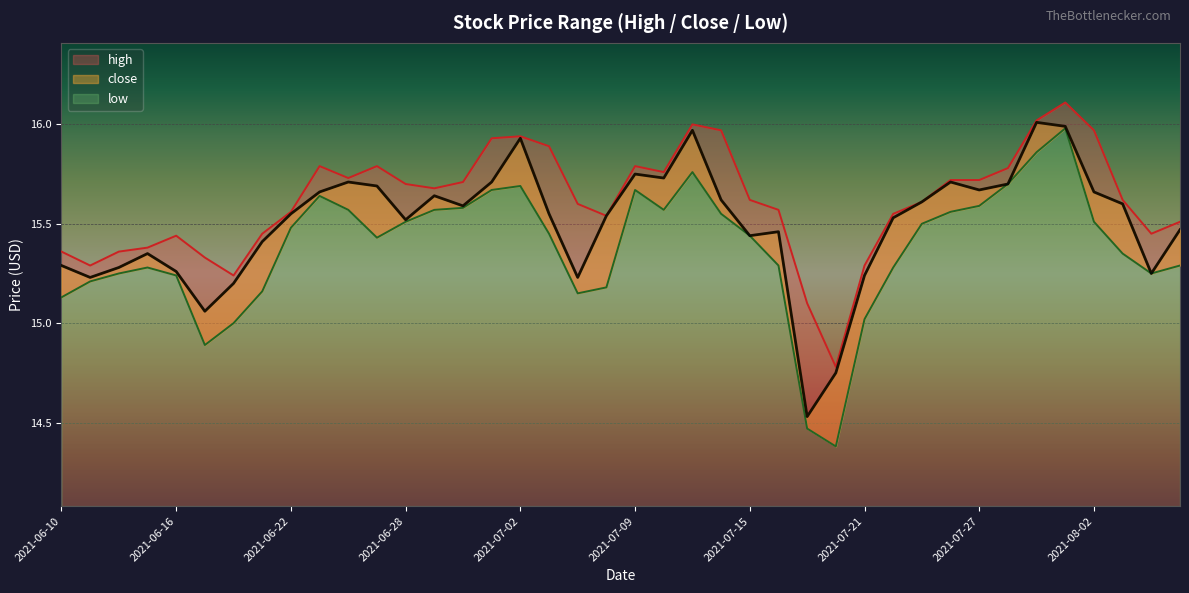

List the labels in order of low value, largest first.

2021-07-30, 2021-07-29, 2021-07-13, 2021-07-28, 2021-07-02, 2021-07-01, 2021-07-09, 2021-06-23, 2021-07-27, 2021-06-30, 2021-06-24, 2021-07-12, 2021-06-29, 2021-07-26, 2021-07-14, 2021-06-28, 2021-08-02, 2021-07-23, 2021-06-22, 2021-07-06, 2021-07-15, 2021-06-25, 2021-08-03, 2021-07-16, 2021-08-05, 2021-06-15, 2021-07-22, 2021-06-14, 2021-08-04, 2021-06-16, 2021-06-11, 2021-07-08, 2021-06-21, 2021-07-07, 2021-06-10, 2021-07-21, 2021-06-18, 2021-06-17, 2021-07-19, 2021-07-20